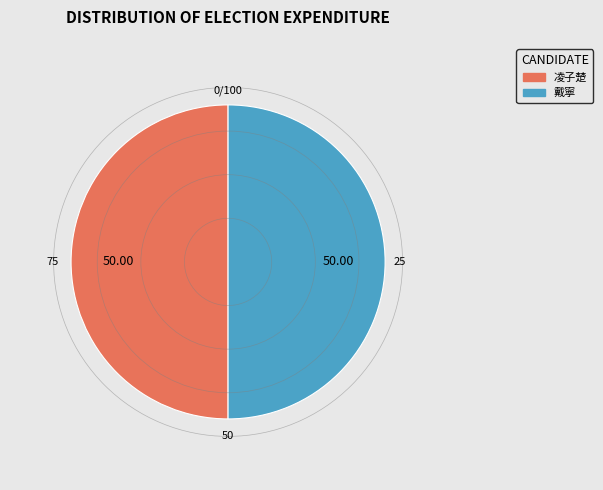

How many slices are in this pie chart?

2